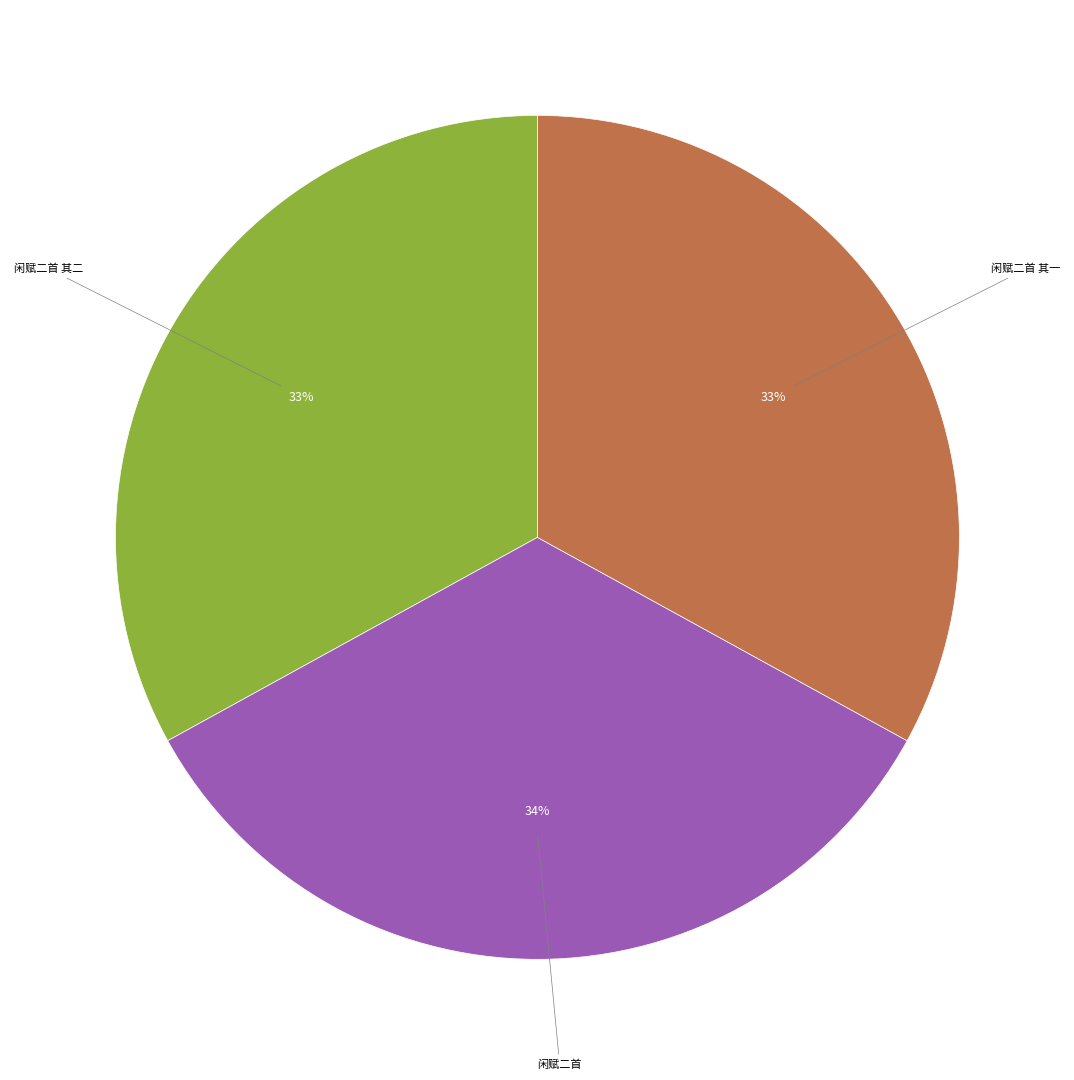

To the nearest percent, what is the difference between the largest and smallest slice percentages?

1%